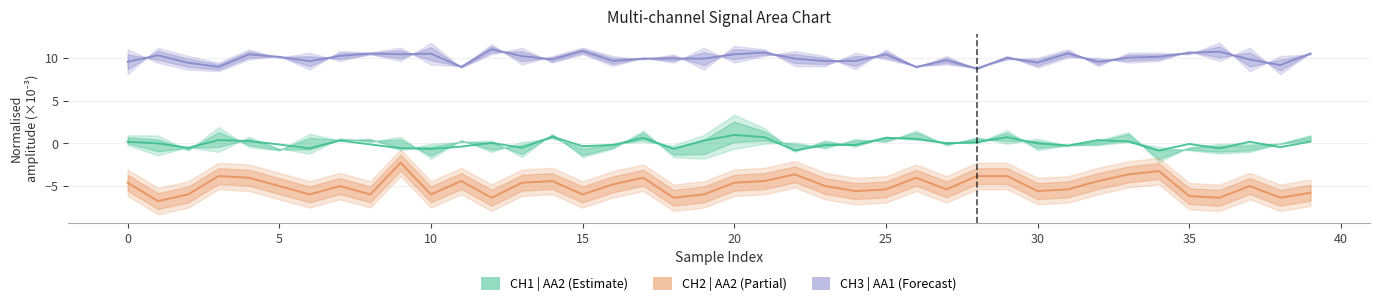

What is the difference between the second highest and second lowest values in the CH3 | AA1 series?

1.9